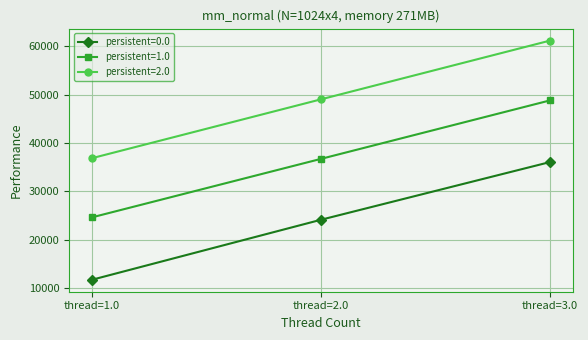

How many values in the persistent=2.0 series exceed 49034?

2